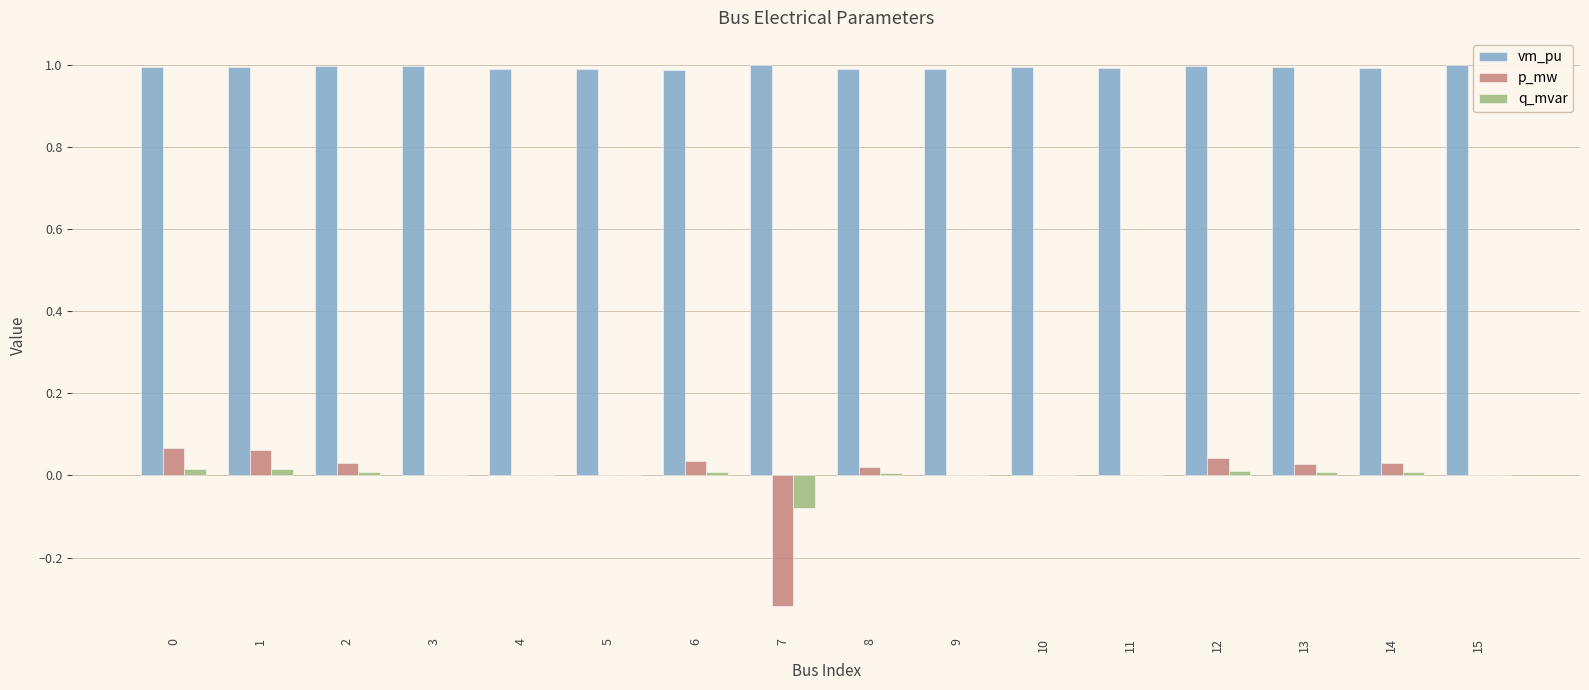

What is the greatest value displayed?

1.0